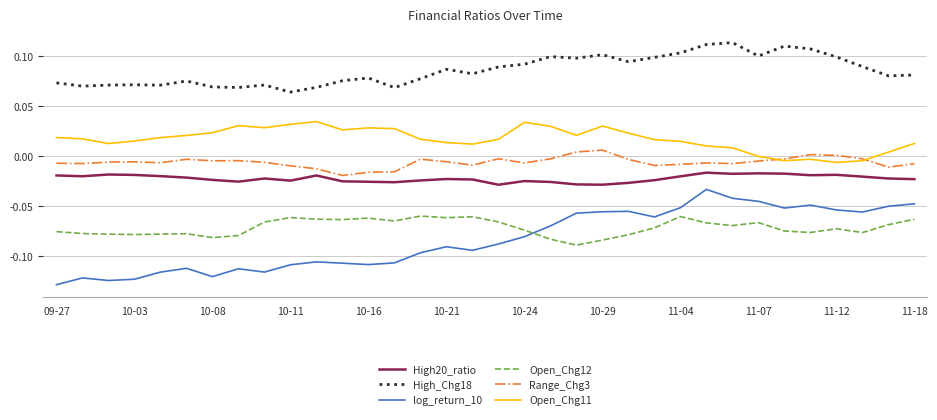

Which series has the largest total across all categories?

High_Chg18